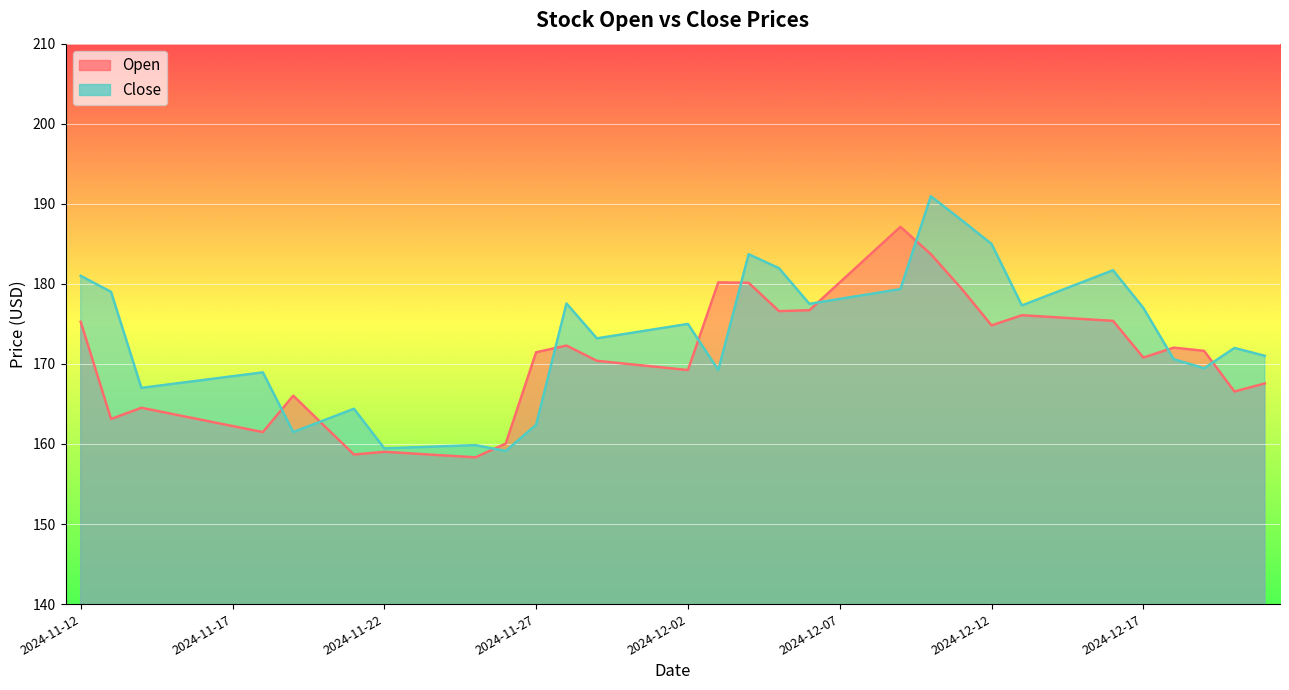

Which label corresponds to the smallest value in the chart?

2024-11-25